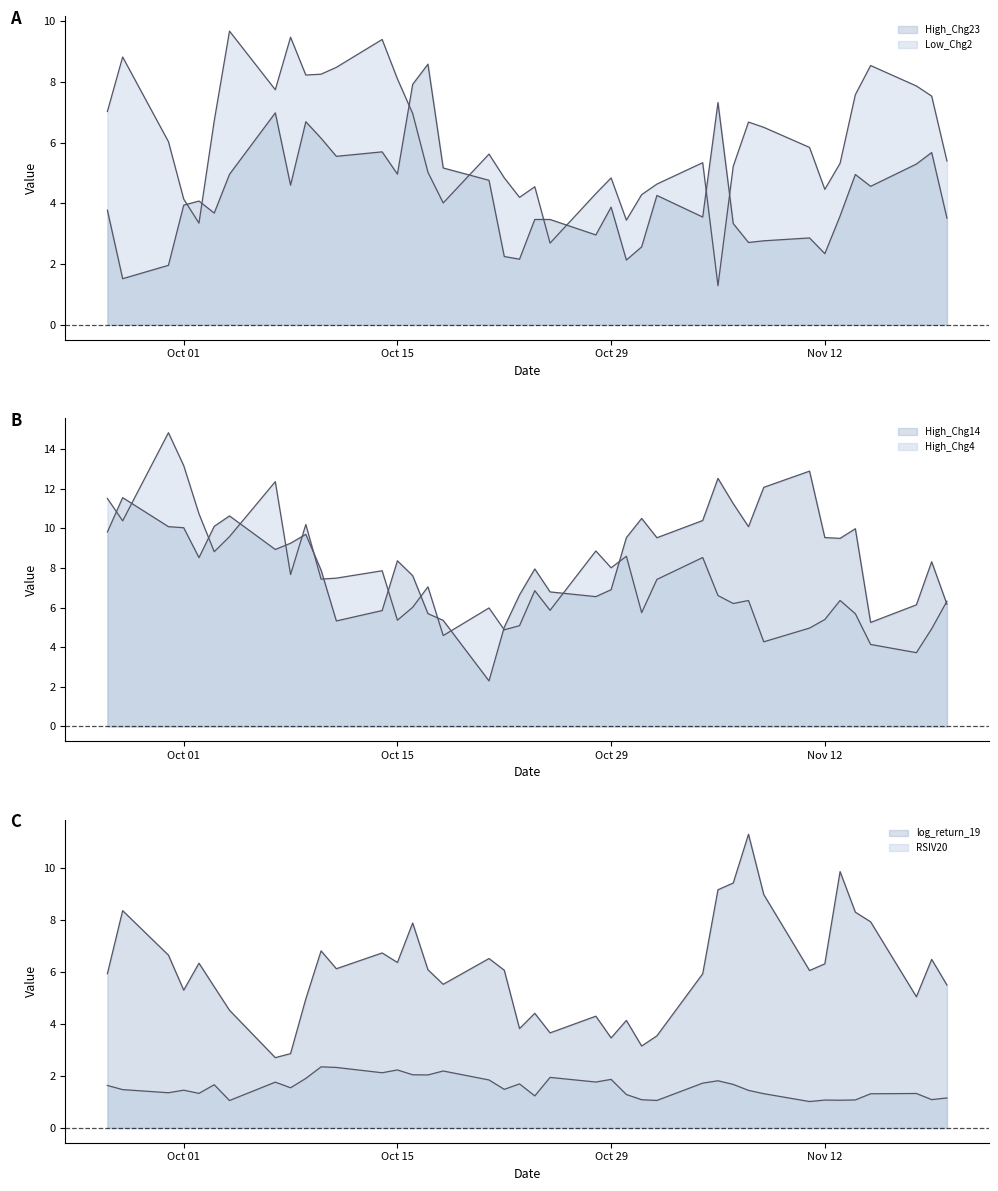

How many lines are shown in the chart?

6